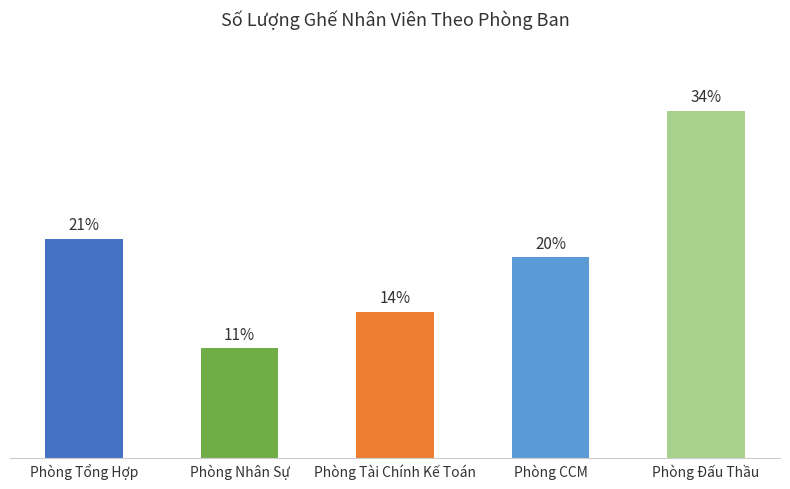

Does the chart contain any negative values?

No